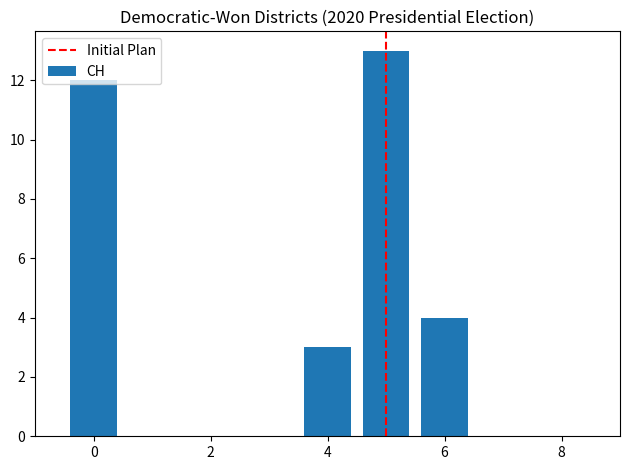

What is the sum of all values?

32